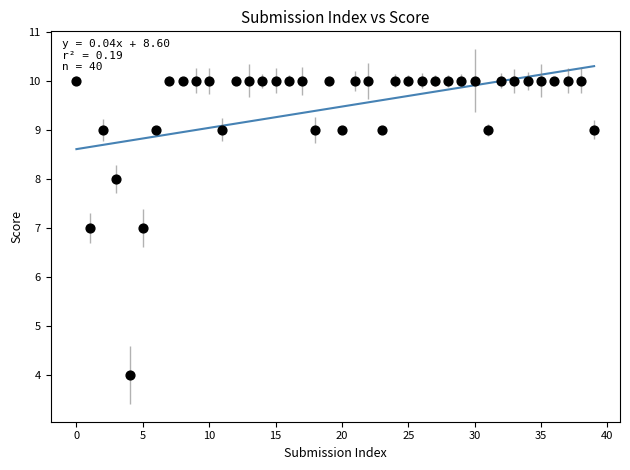

What is the range of Y values (max minus min)?

6